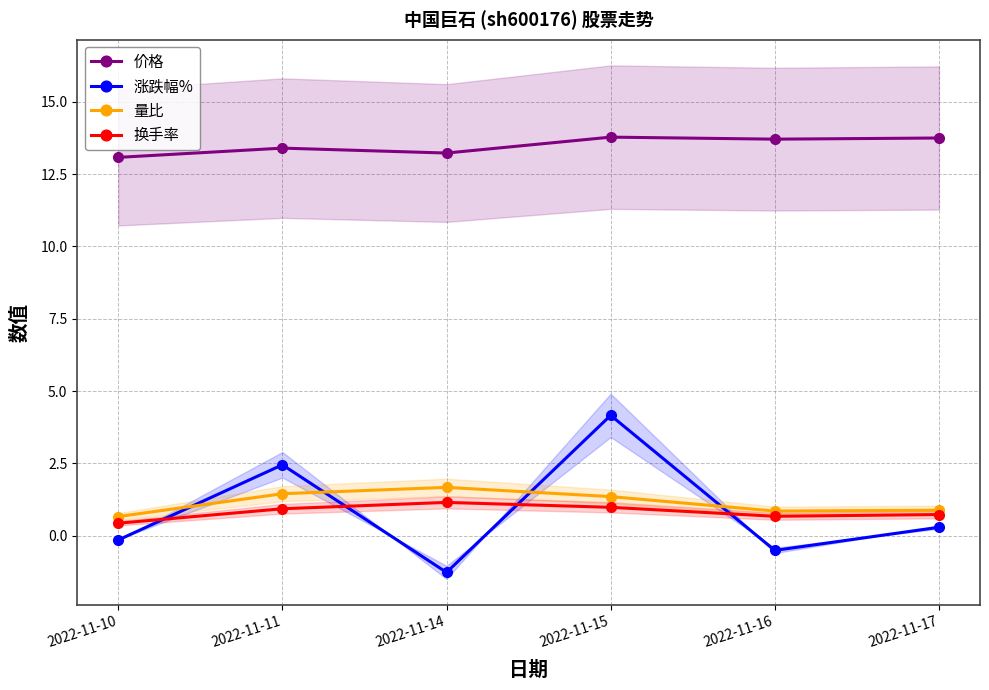

What is the greatest value displayed?

13.8